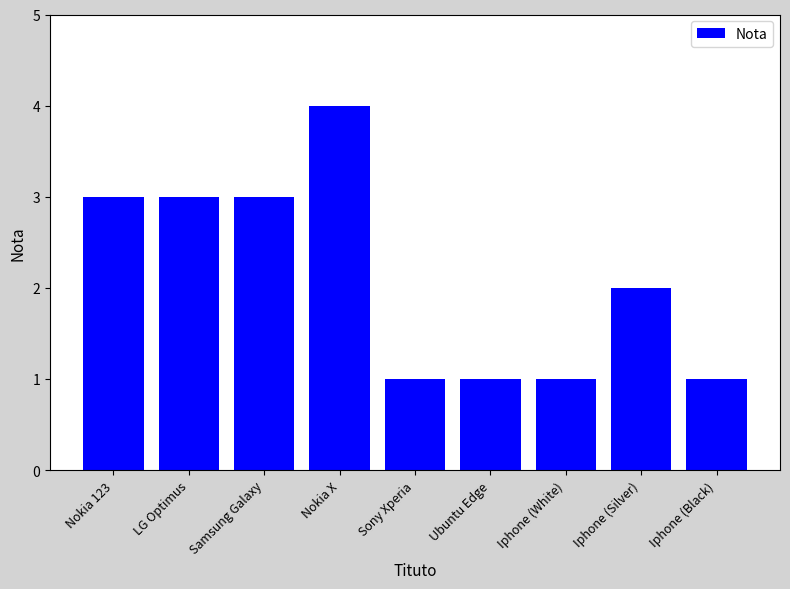

What is the label of the 5th bar from the left?

Sony Xperia